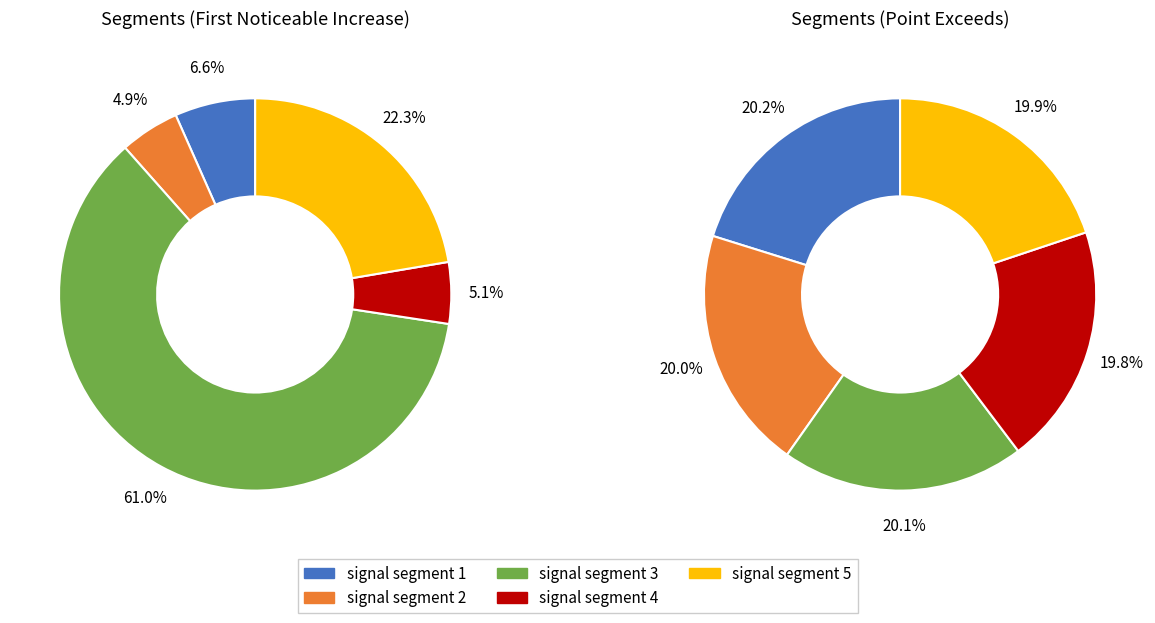

How many slices are in this pie chart?

5